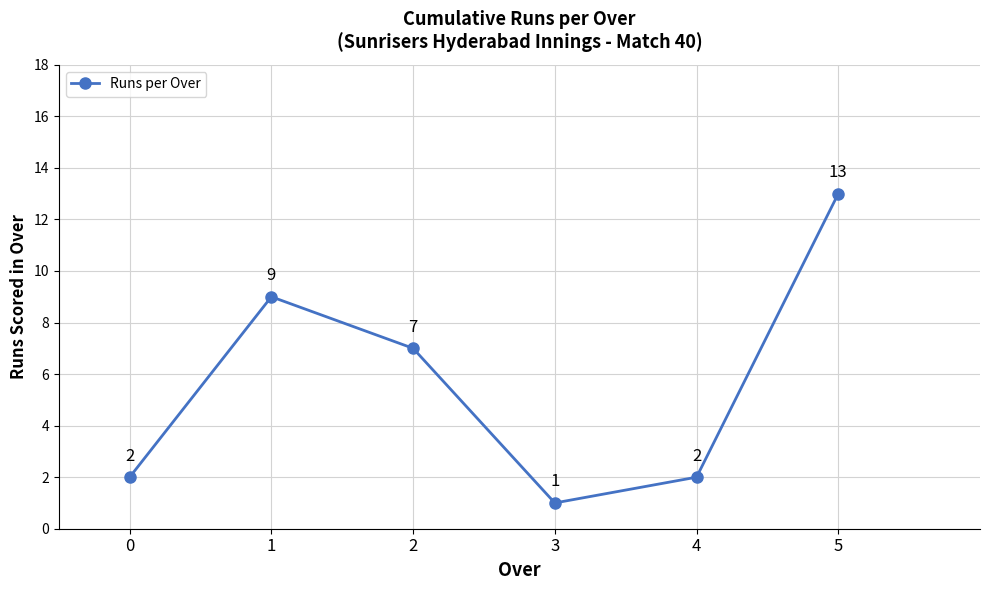

Does the chart have visible grid lines?

Yes